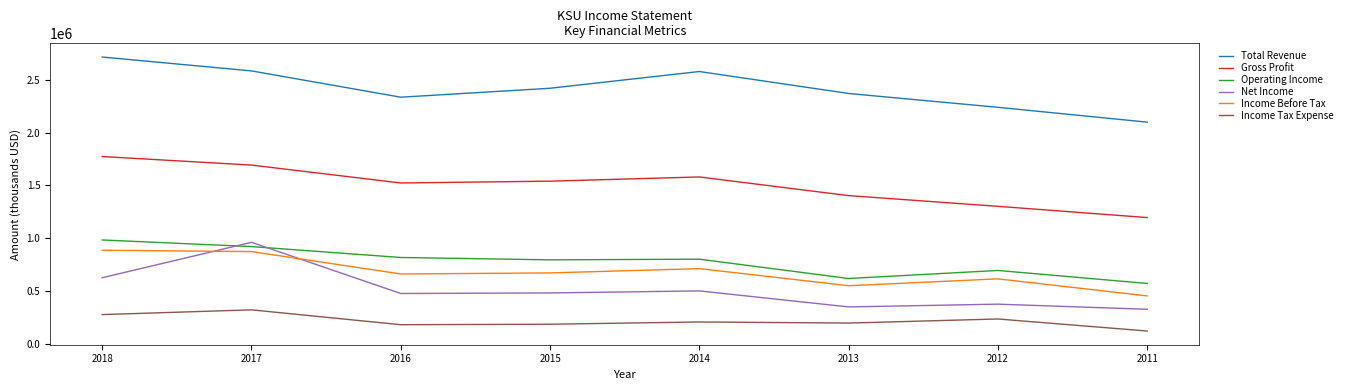

Is this an area chart (filled region under the line)?

No